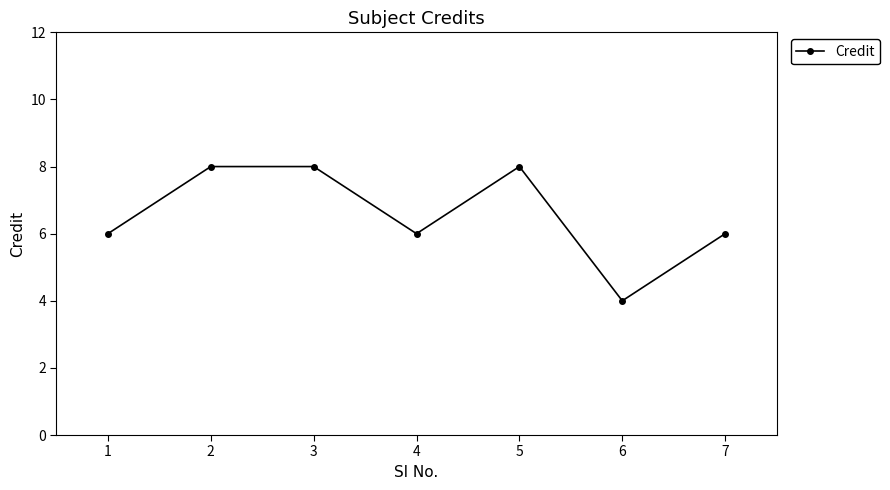

What is the average value?

7